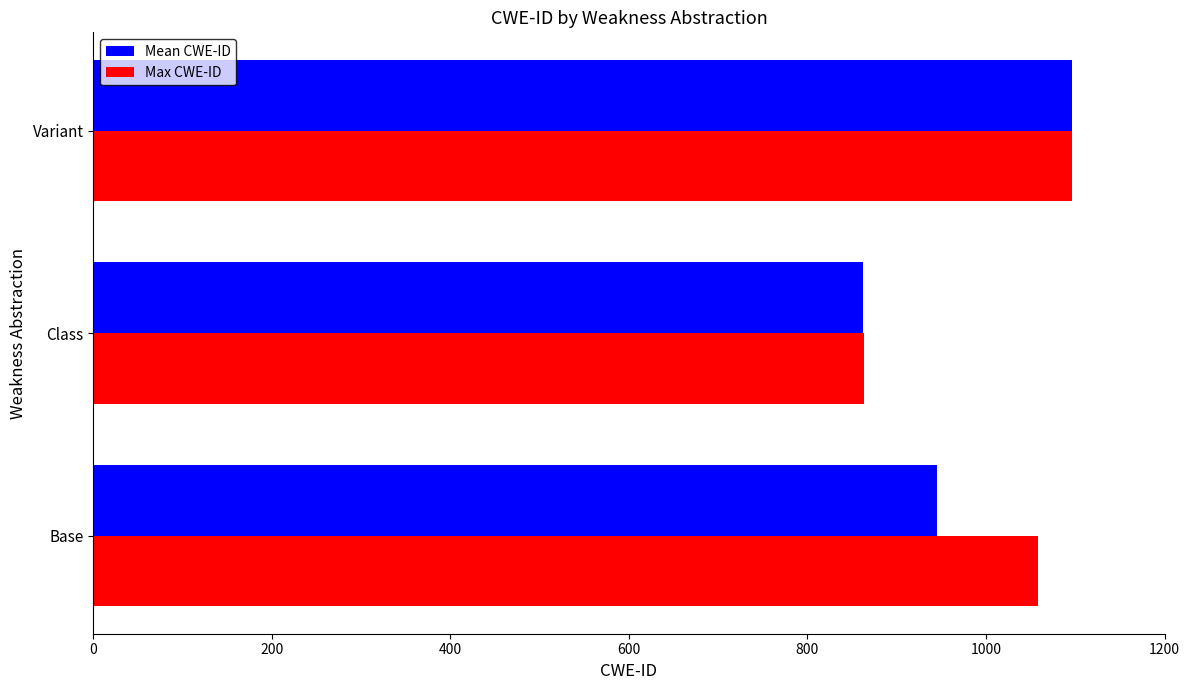

Count the Max CWE-ID values in the range 863 to 1096.

3